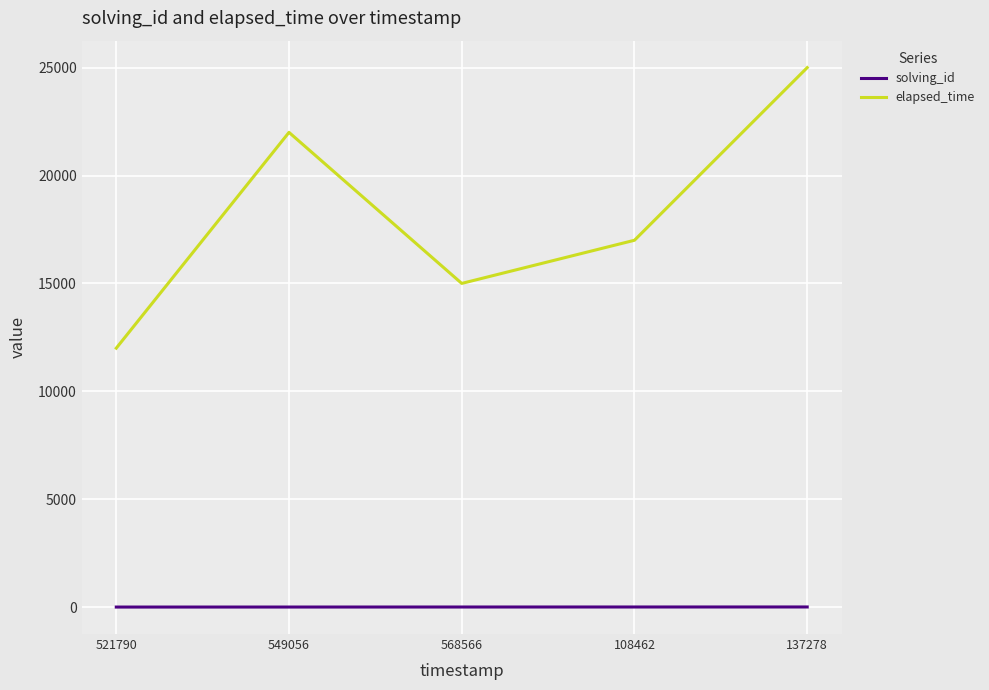

Is it true that elapsed_time equals 38317 at 549056?

False